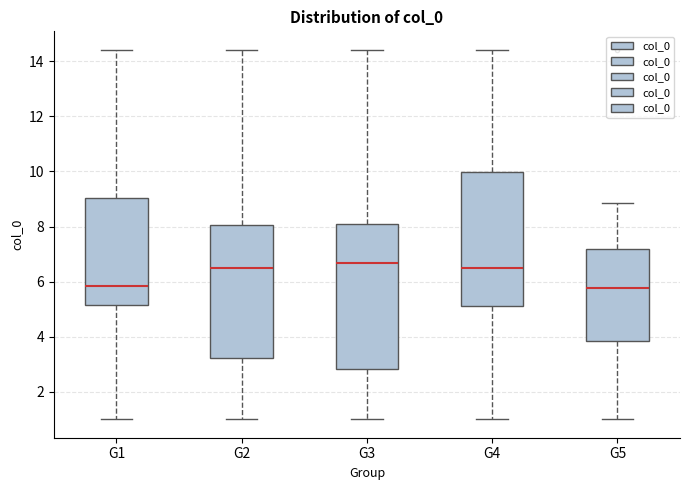

Reading left to right, transcribe this box plot: for each box, give where its median line is, the range the box spans, and where its two whiskers end, as read against the y-axis. The values are not printed on the chart, so give them approximately, as read against the axis.

G1: median 5.8, box 5.2 to 9.0, whiskers 1.0 to 14.4
G2: median 6.4, box 3.2 to 8.0, whiskers 1.0 to 14.4
G3: median 6.6, box 2.8 to 8.2, whiskers 1.0 to 14.4
G4: median 6.6, box 5.2 to 10.0, whiskers 1.0 to 14.4
G5: median 5.8, box 3.8 to 7.2, whiskers 1.0 to 8.8